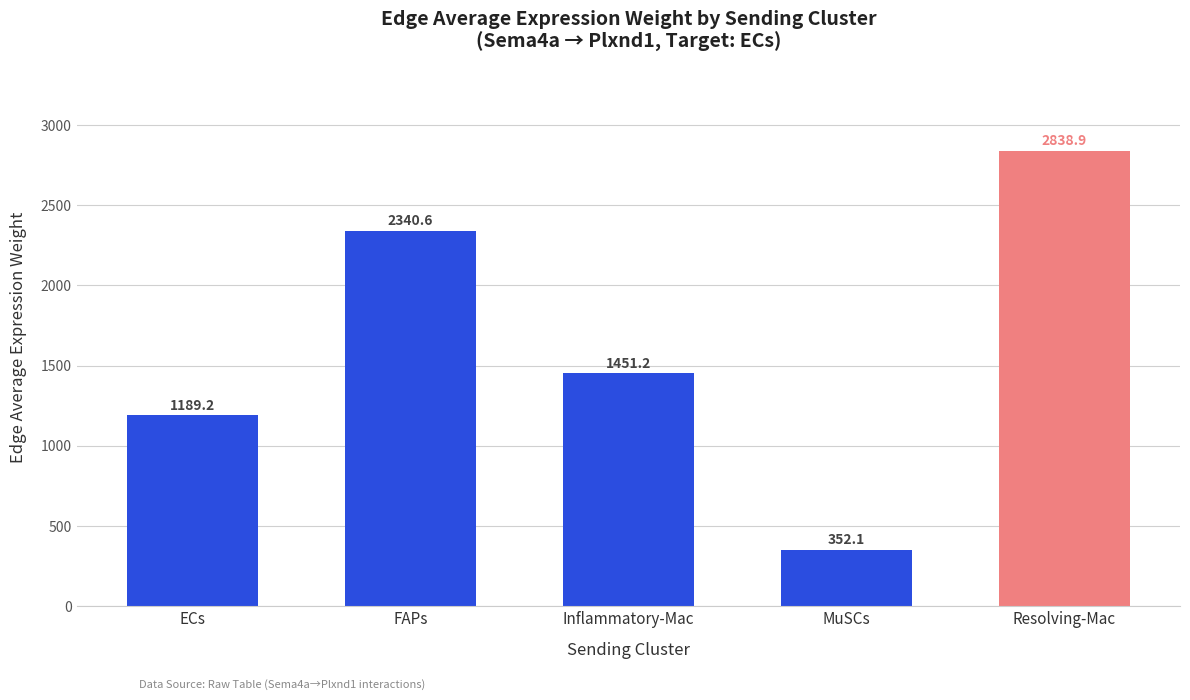

What is the value of the 4th bar from the left?

352.1